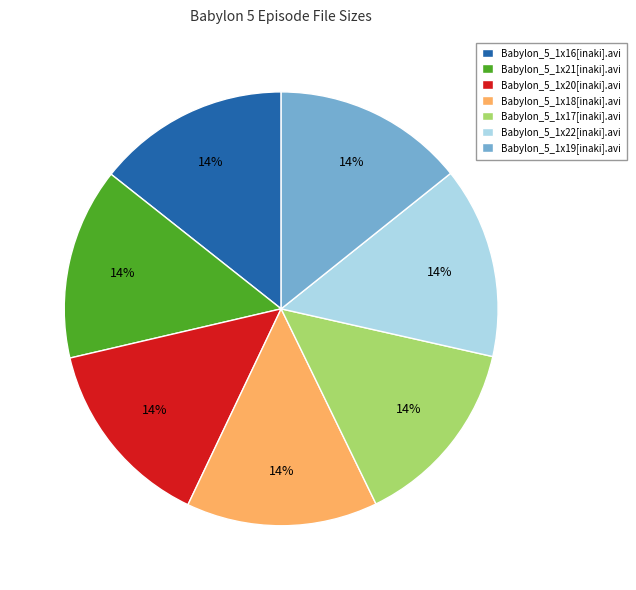

What is the ratio of the value at Babylon_5_1x19[inaki].avi to the value at Babylon_5_1x18[inaki].avi?

1.0